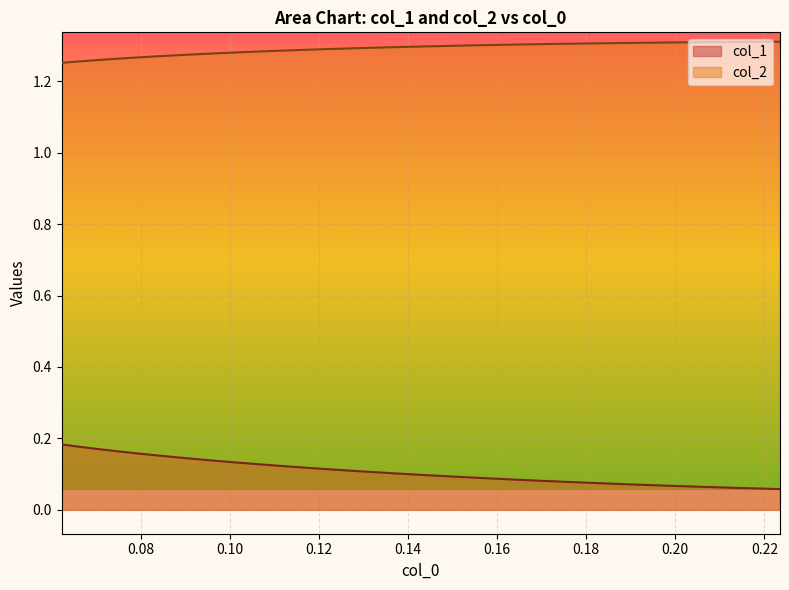

True or false: col_1 and col_2 cross at least once.

False